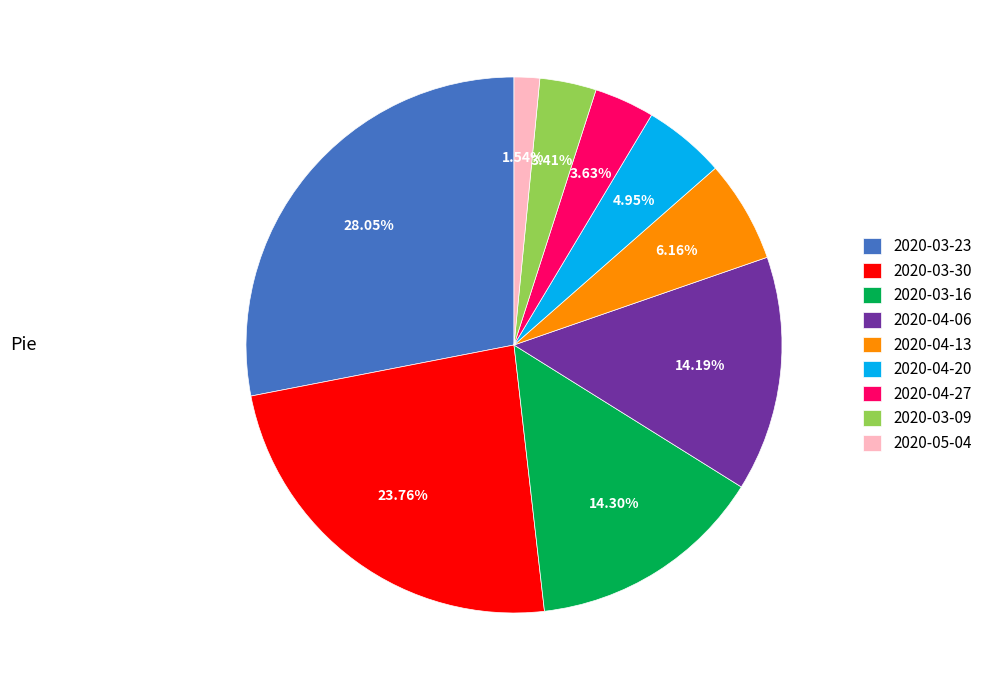

Which category has the smallest portion of the pie?

2020-05-04